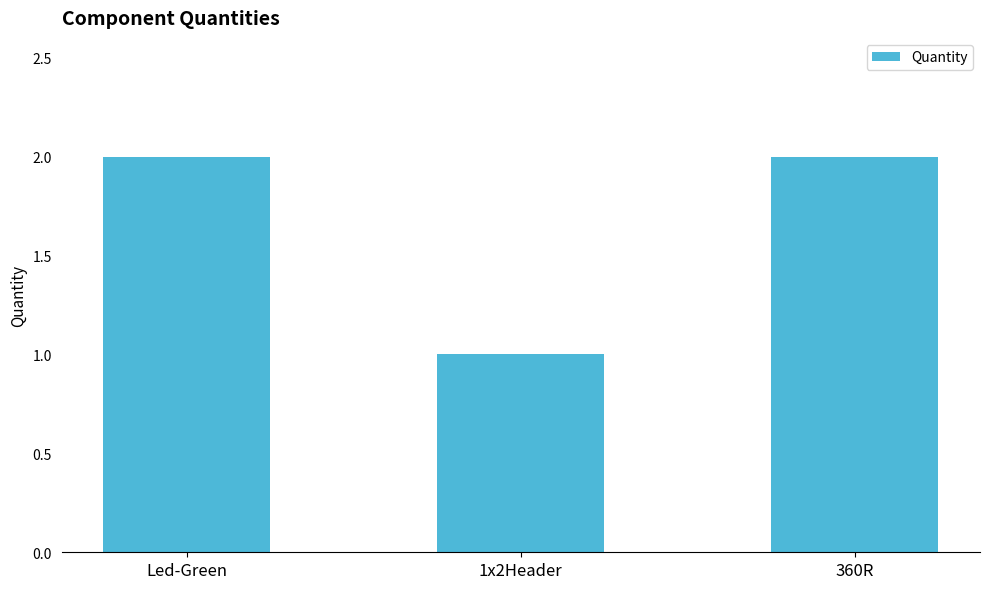

True or false: the data shows 1 at Led-Green.

False